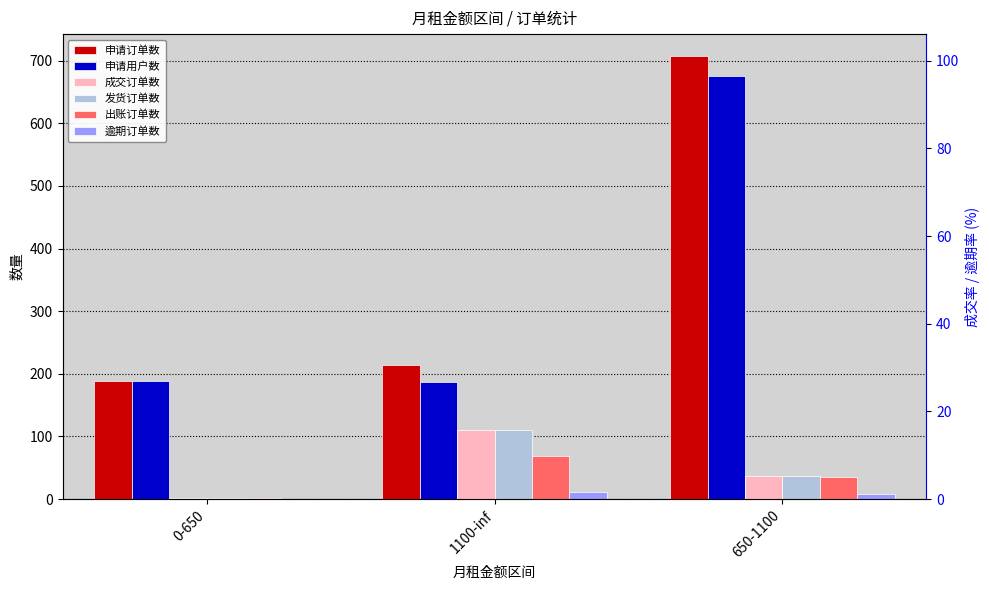

Is it true that 出账订单数 equals 1 at 0-650?

True